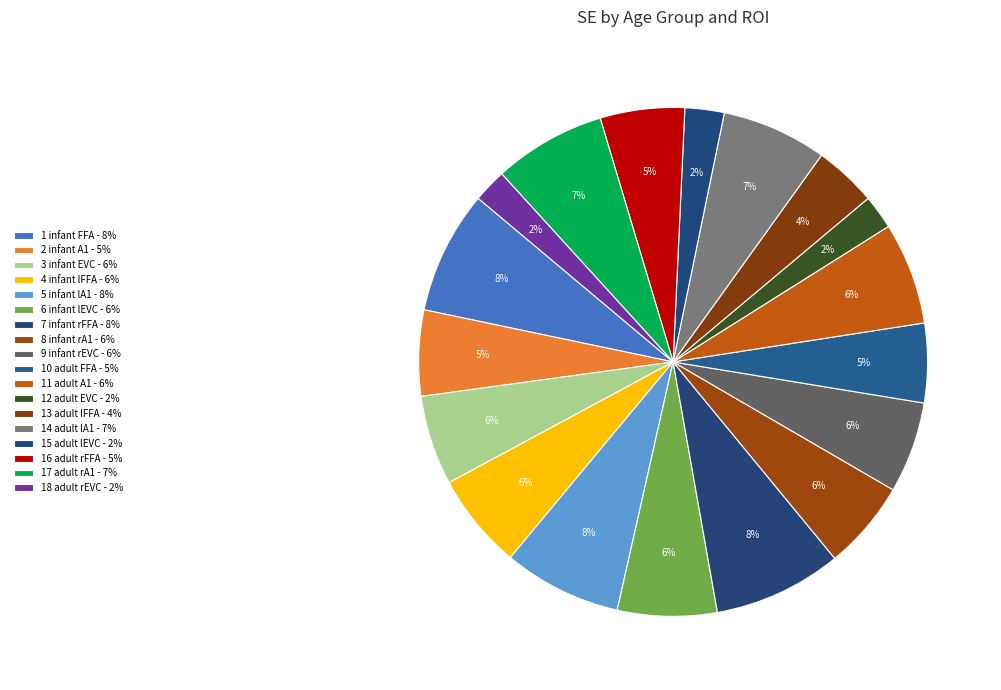

Rank the categories by value from highest to lowest.

infant rFFA, infant FFA, infant lA1, adult rA1, adult lA1, adult A1, infant lEVC, infant lFFA, infant rEVC, infant EVC, infant rA1, infant A1, adult rFFA, adult FFA, adult lFFA, adult lEVC, adult EVC, adult rEVC